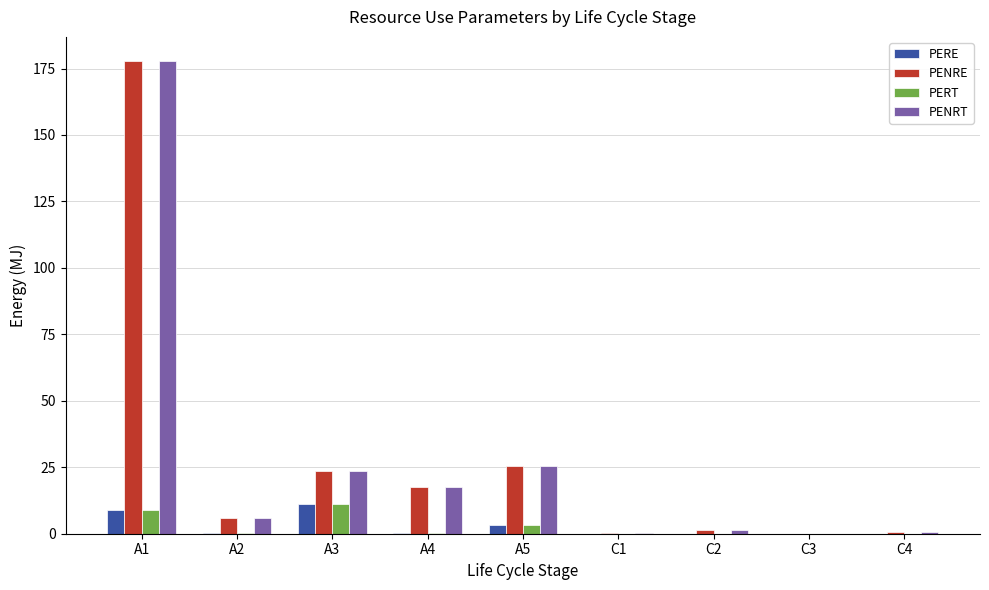

What is the greatest value displayed?

178.0